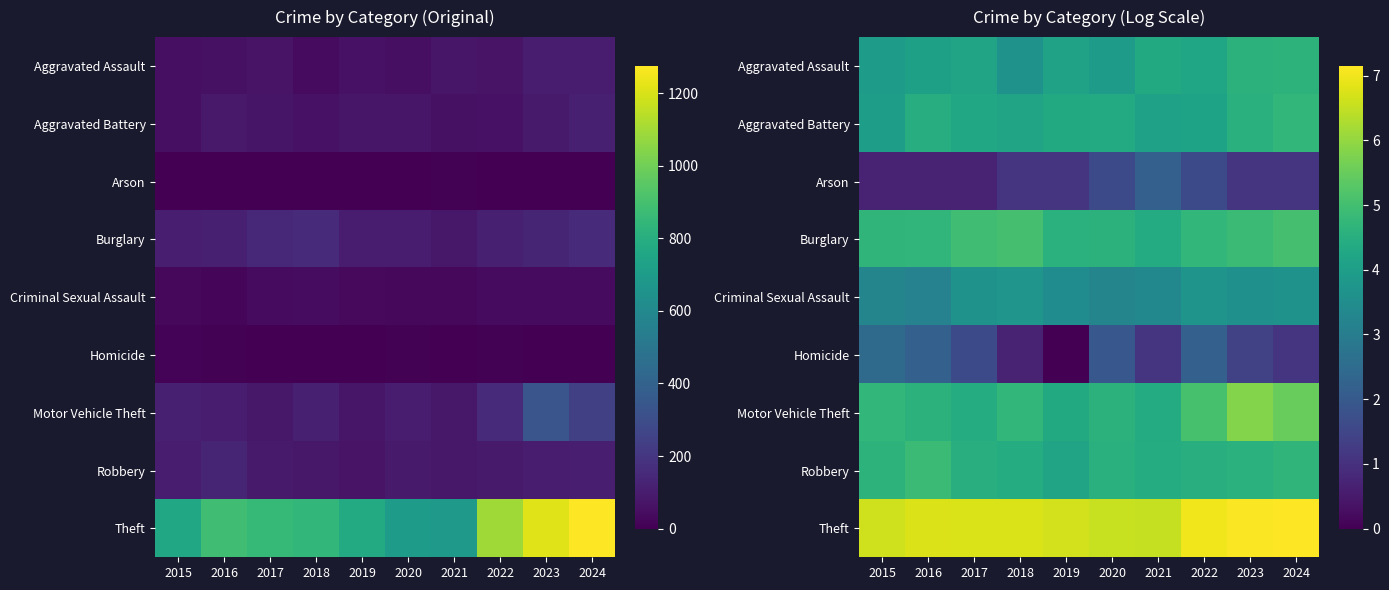

What is the average value of the Criminal Sexual Assault series?

3.5